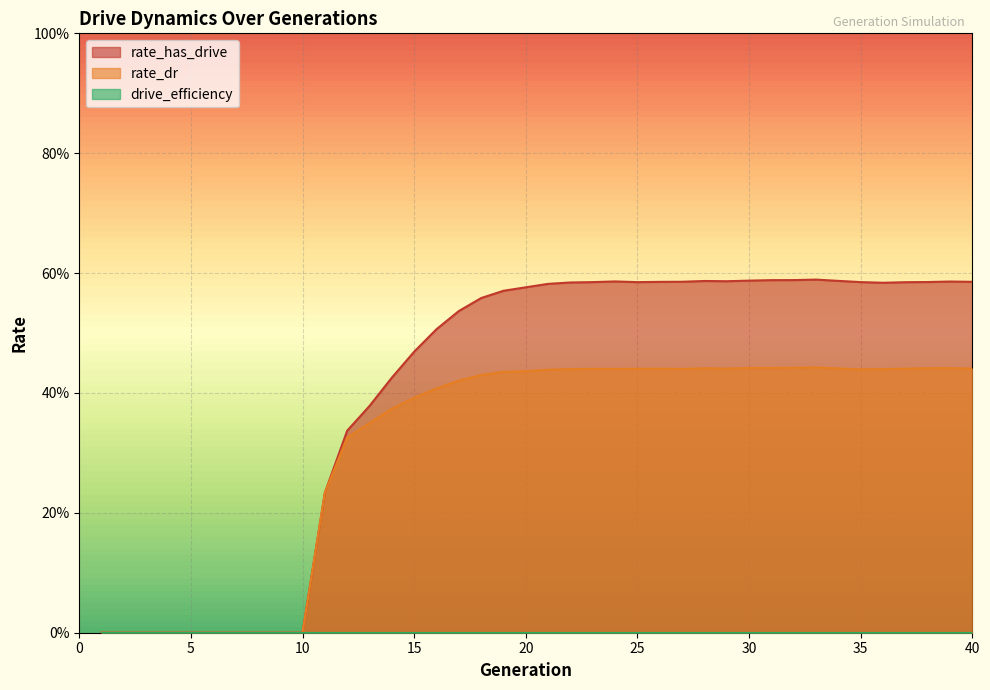

How many data points in rate_dr are above 0?

30